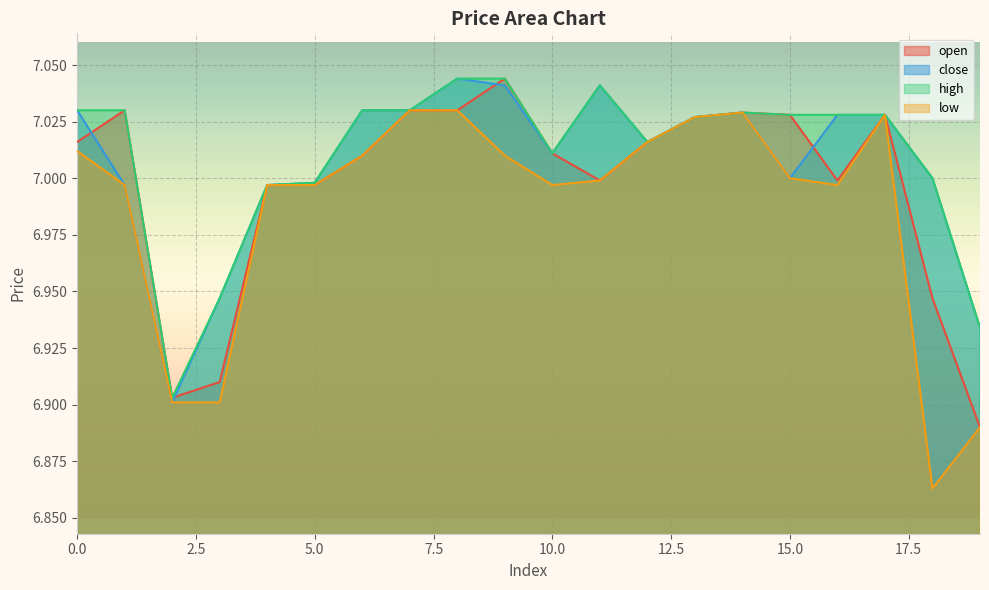

What is the value of the low point at the 12th from the left?

7.0